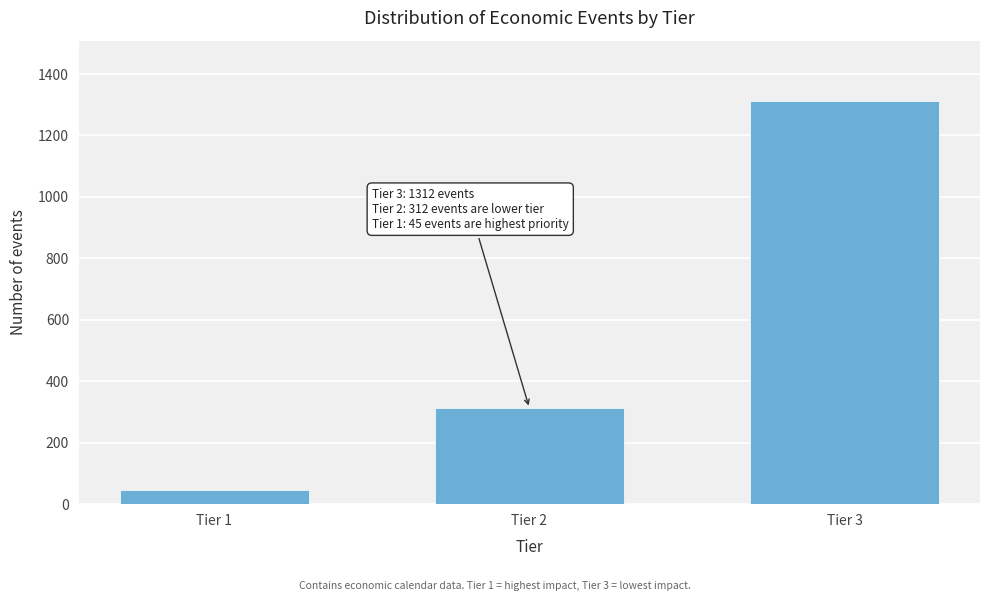

Reading right to left, list all the values displayed in this chart.

1312	312	45